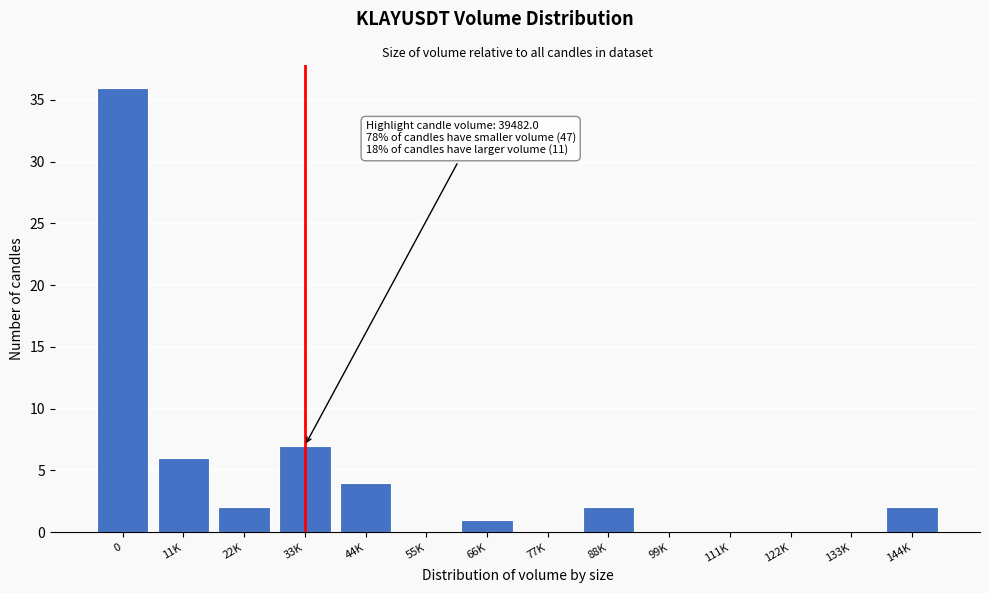

Reading left to right, extract all data points from this chart.

0=36	11K=6	22K=2	33K=7	44K=4	55K=0	66K=1	77K=0	88K=2	99K=0	111K=0	122K=0	133K=0	144K=2